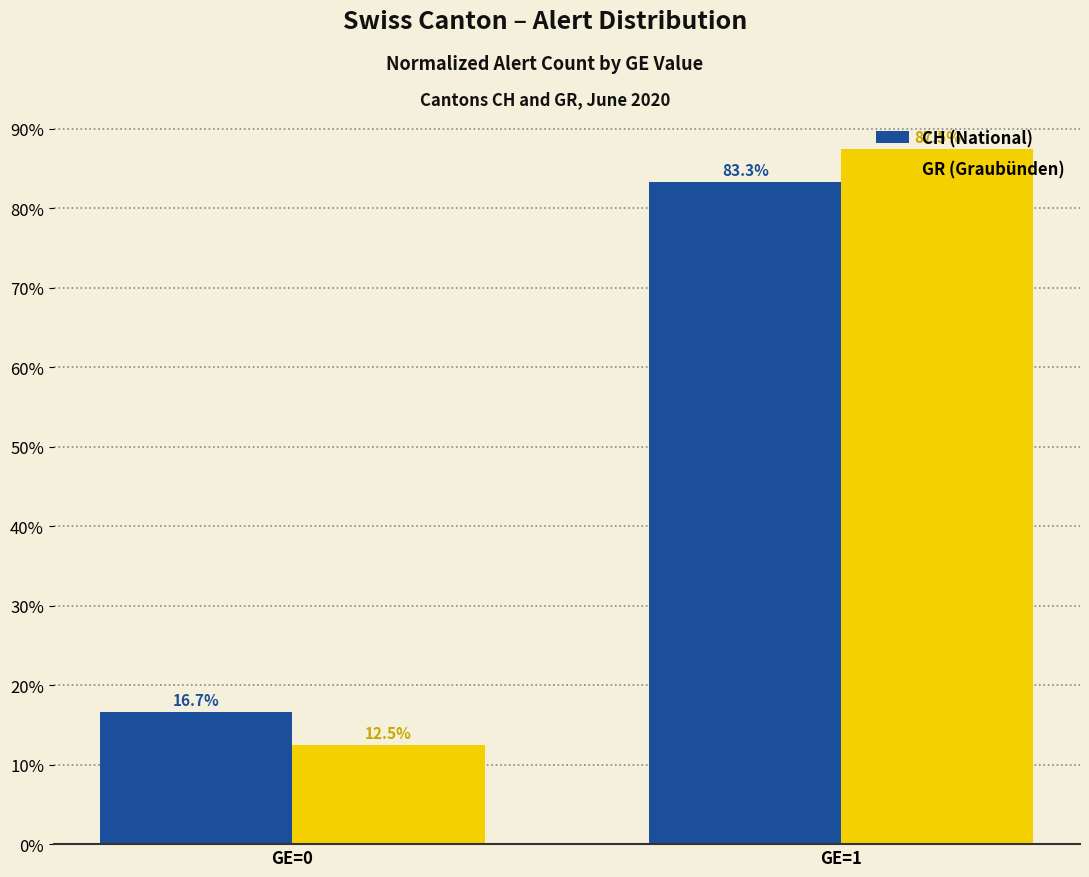

What is the lowest value of the GR (Graubünden) series?

12.5